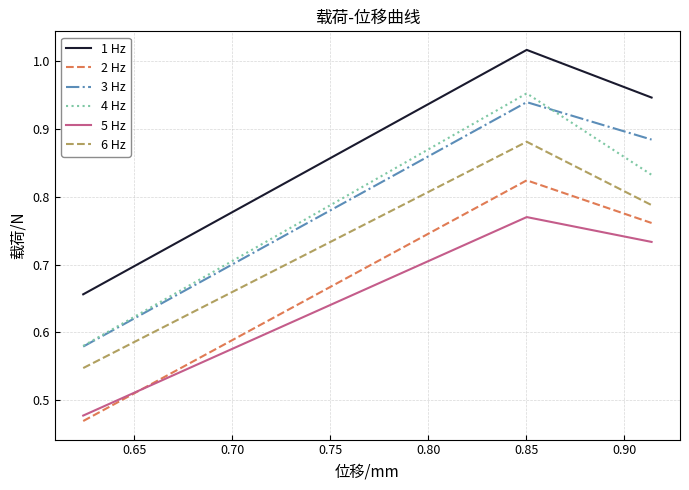

Which series has the largest range (max minus min)?

4 Hz